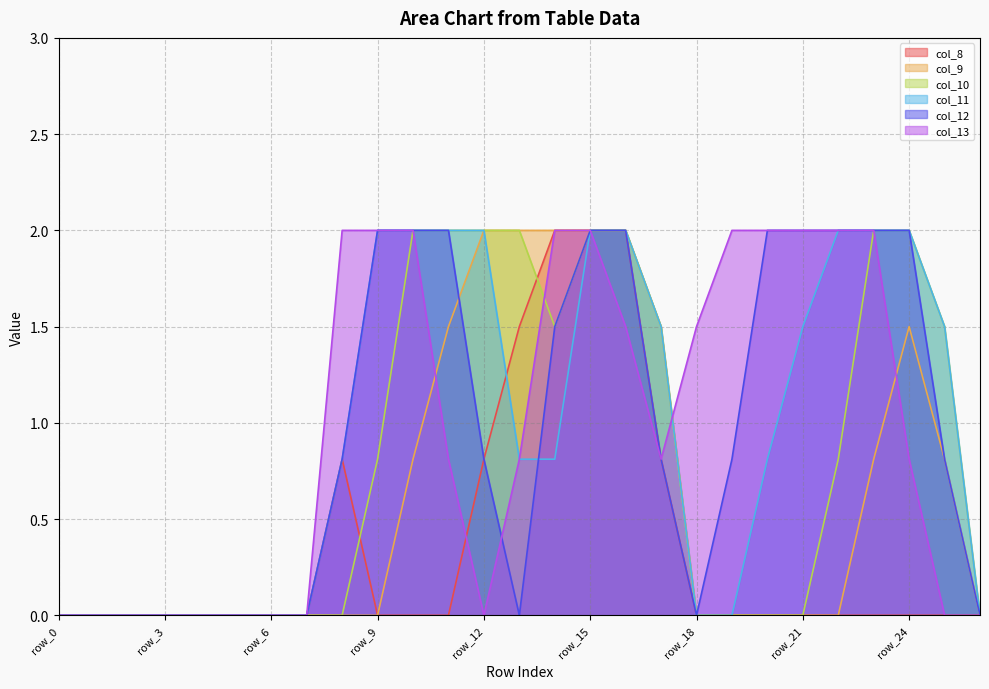

Where is the first local minimum for col_10?

row_14